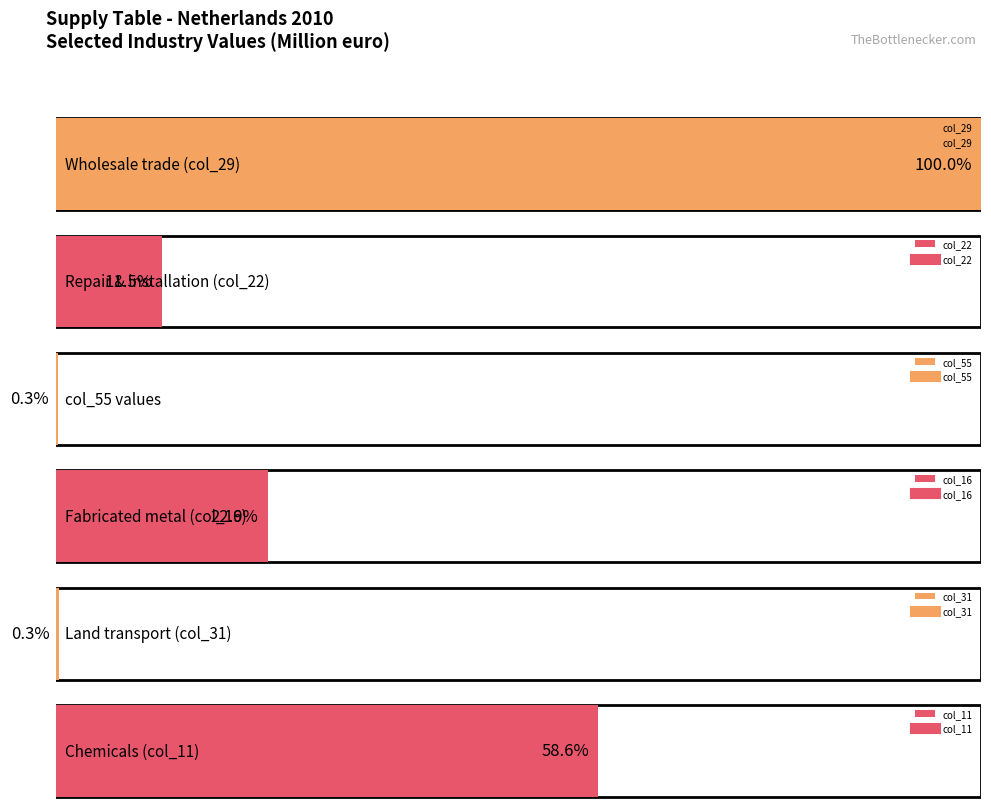

Where is col_29 nearest to the value 30733?

Fabricated metal